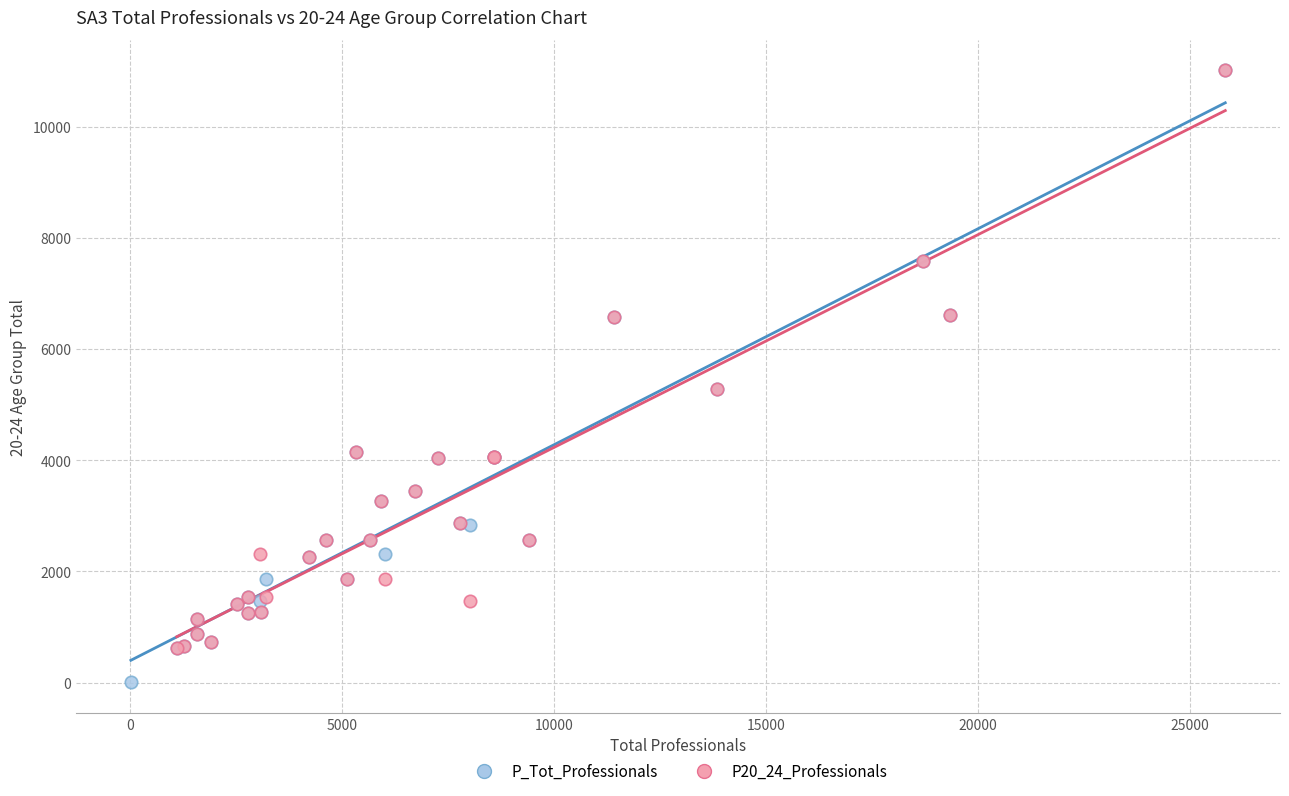

Which series contains the lowest Y value?

P_Tot_Professionals